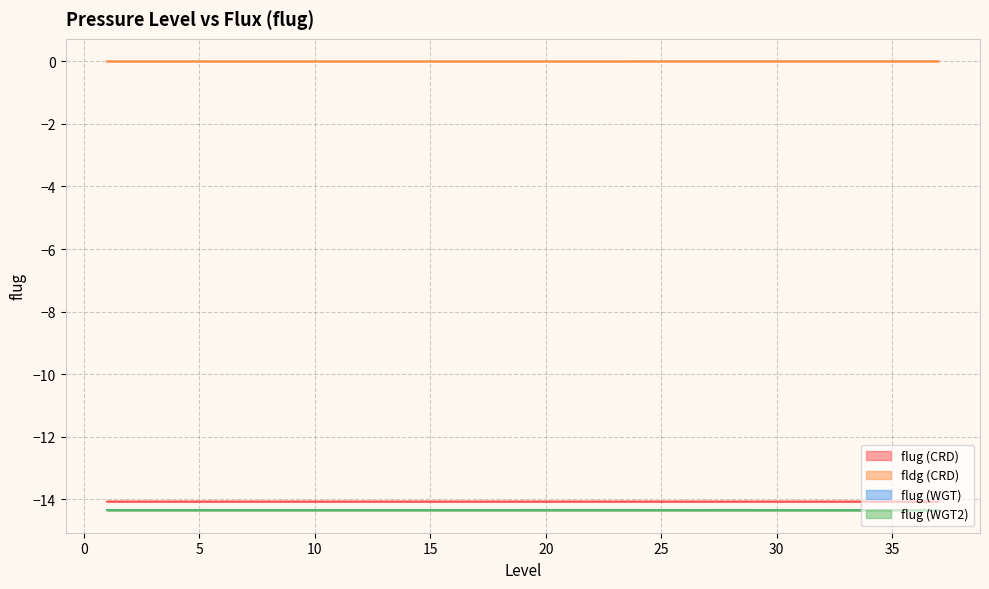

Is it true that fldg (CRD) equals 0.0 at 25?

True